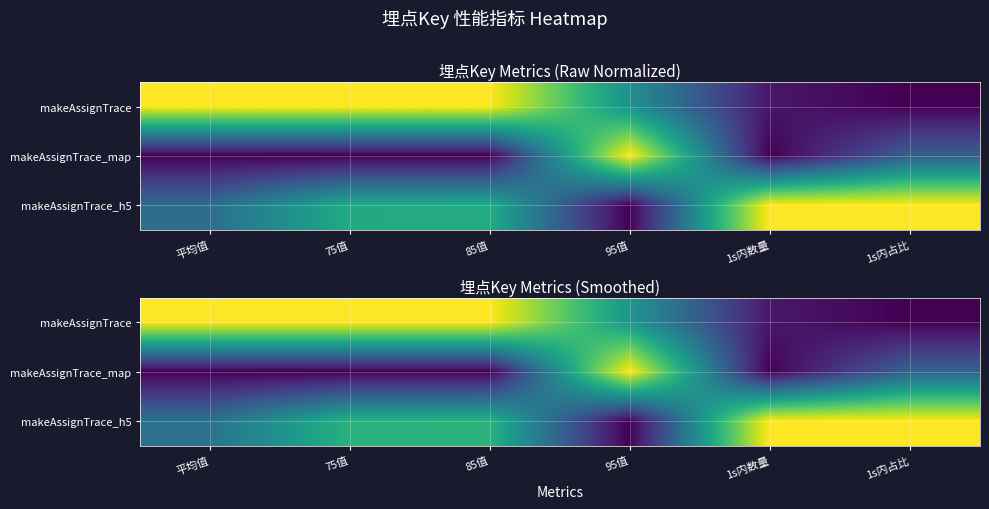

Is it true that makeAssignTrace_map equals 1.0 at 95值?

True